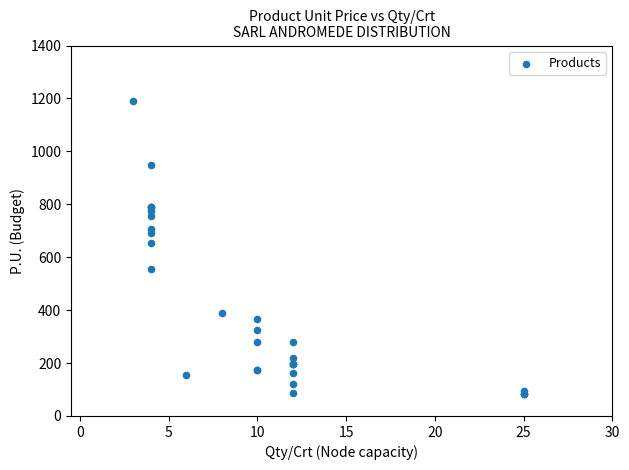

What Y value in the scatter plot is closest to 636?

652.0